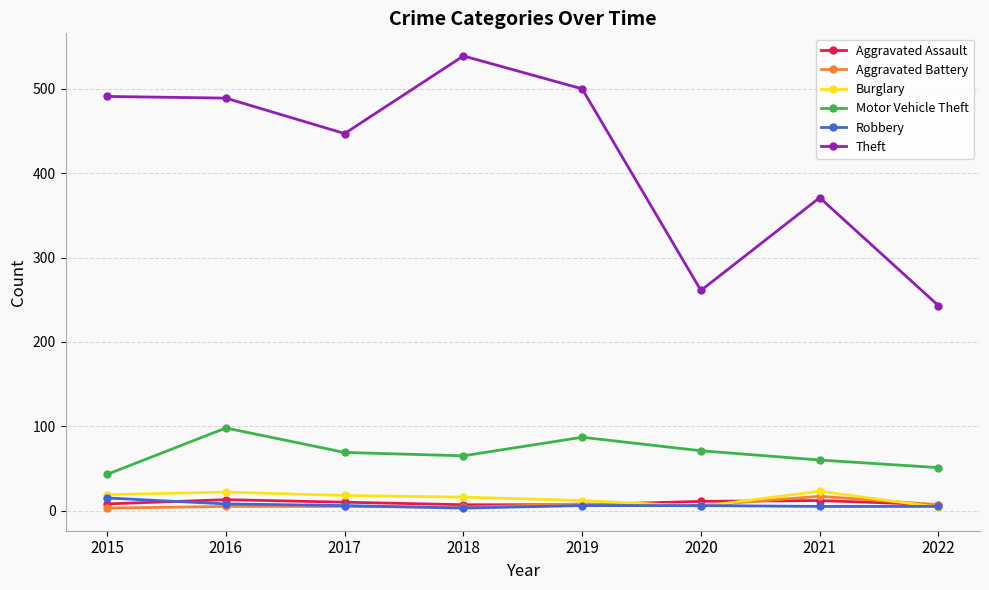

At which category does Theft reach its first local valley?

2017